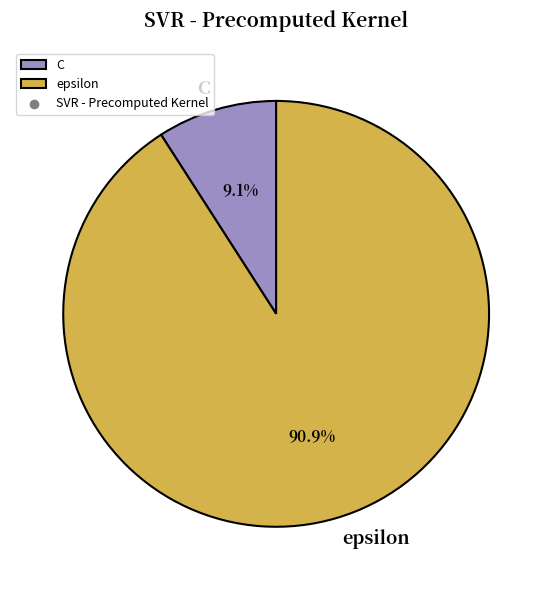

What is the majority slice?

epsilon